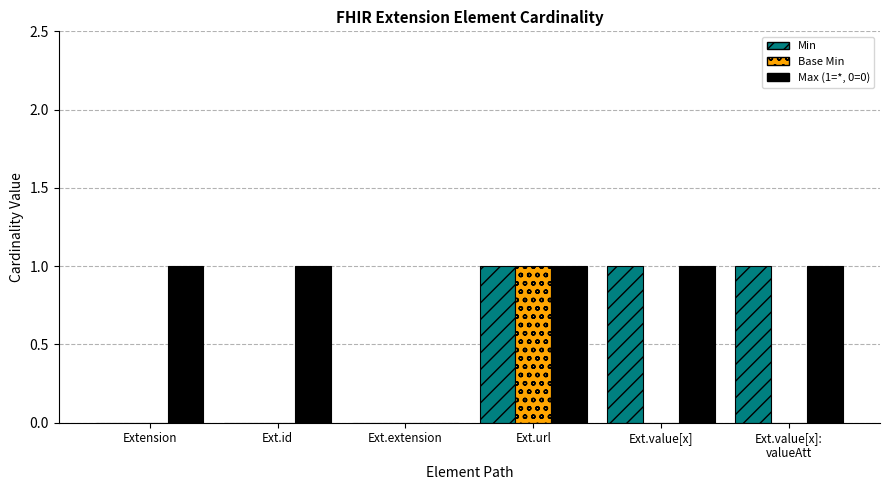

How many values in Max (1=*, 0=0) are above zero?

5